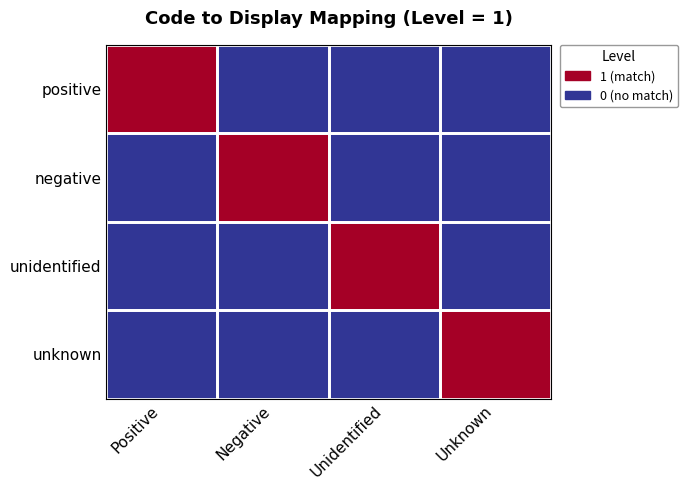

Between Unidentified and Unknown, which is larger?

Unidentified